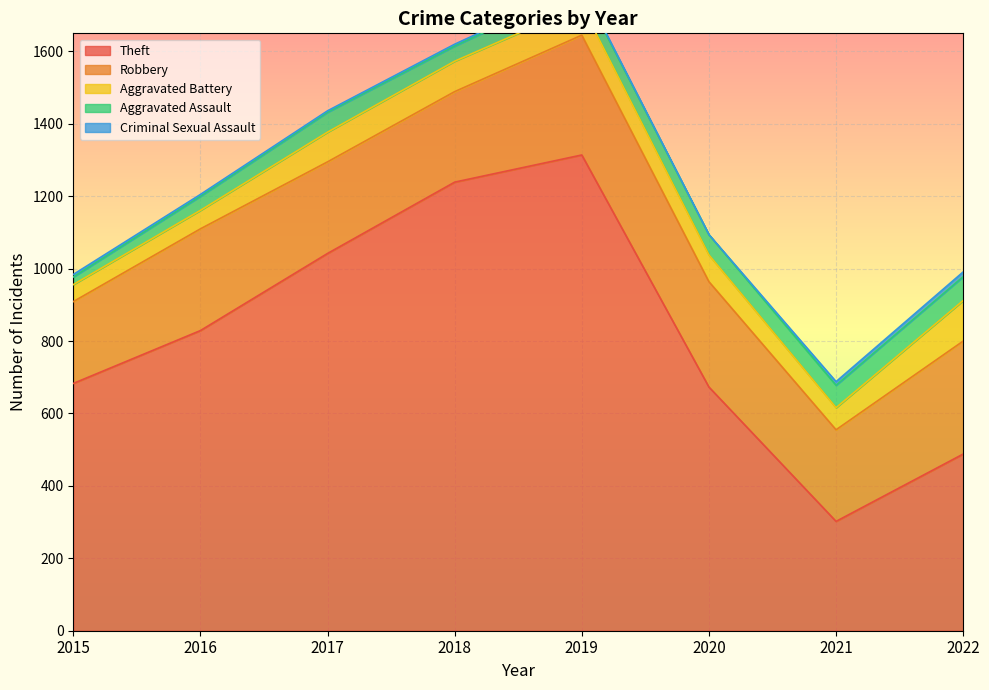

What is the minimum value for Theft?

302